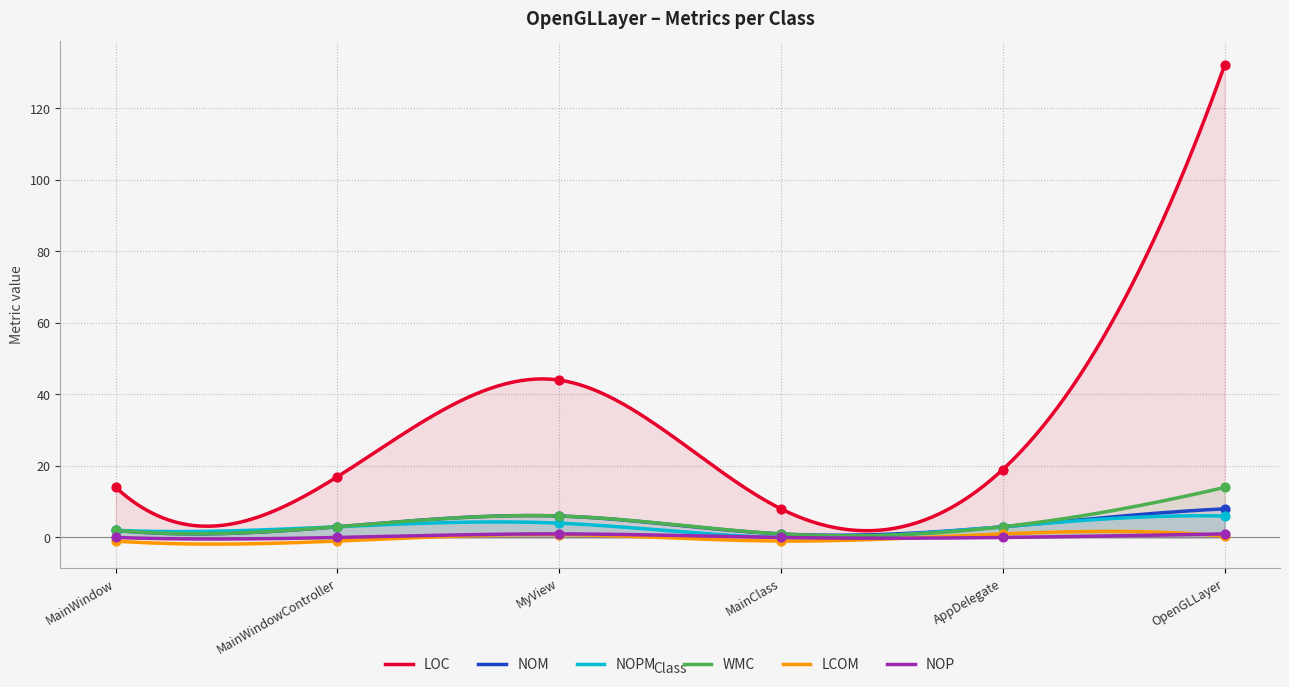

What is the total value across all series at MainWindow?

19.0